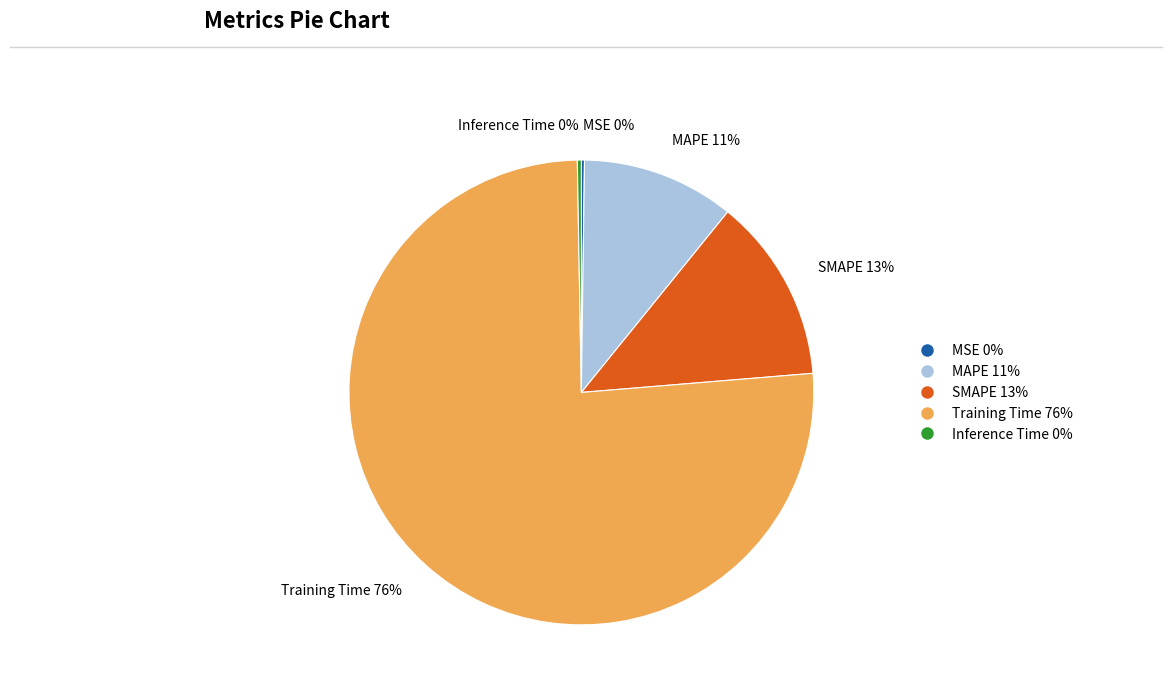

To the nearest percent, what portion does Training Time 76% represent?

76%